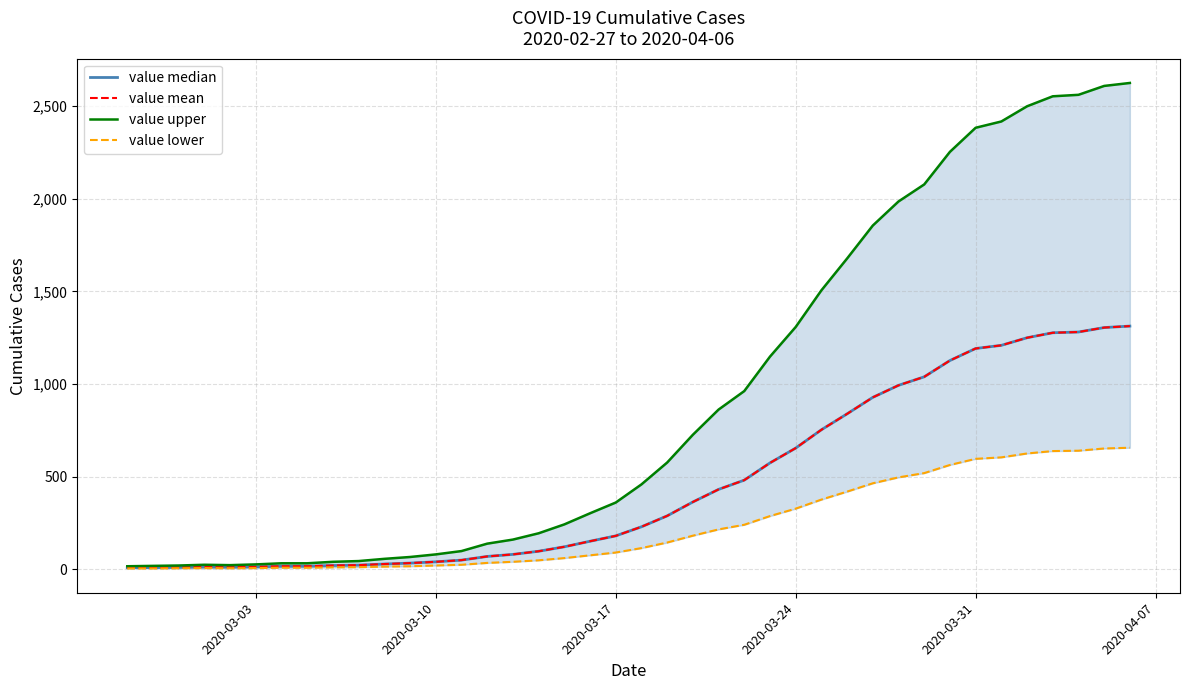

In value upper, how many points are higher than both neighbors (excluding endpoints)?

1